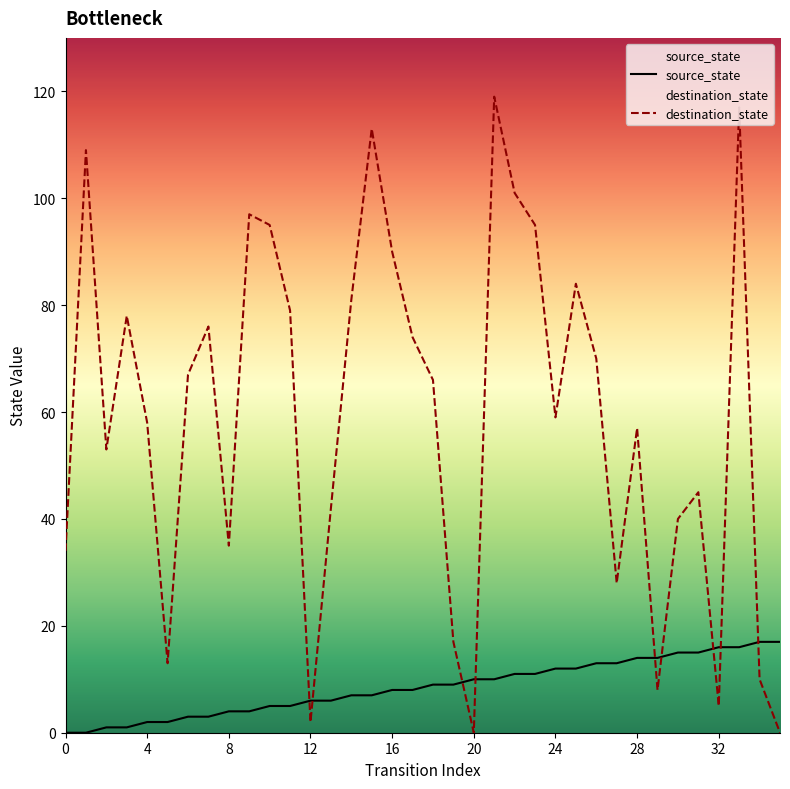

How many values in source_state are above zero?

34